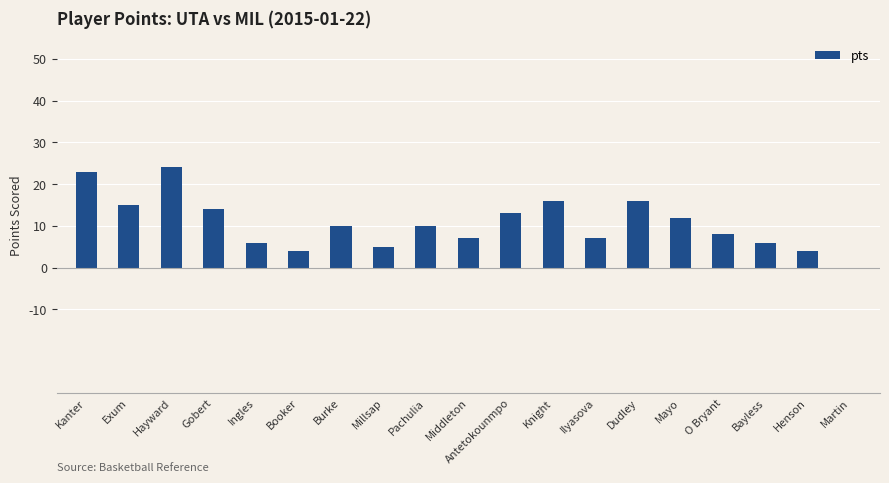

What is the difference between the values at Ilyasova and Henson?

3